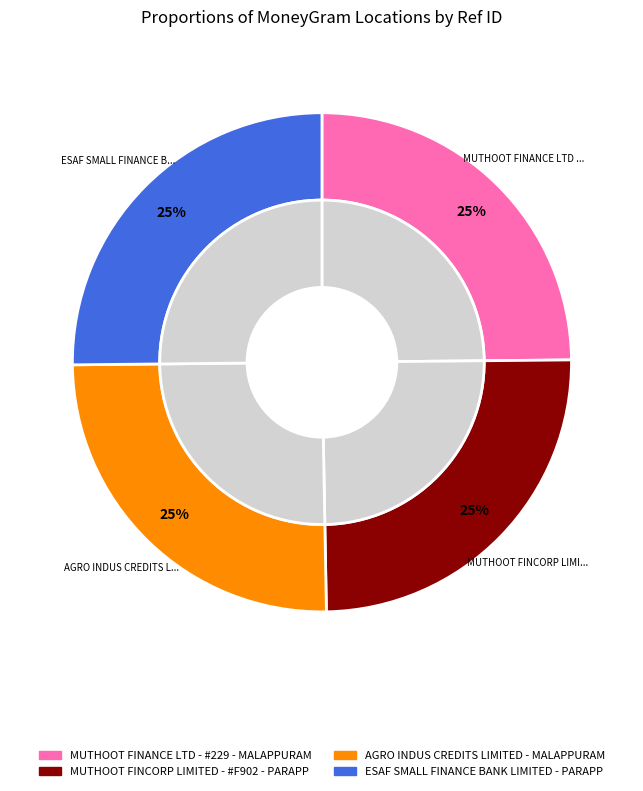

Does any single category account for the majority?

No